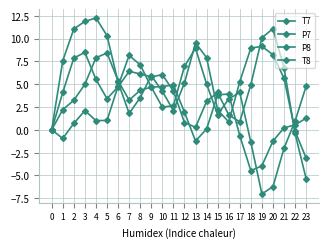

In P7, how many points are higher than both neighbors (excluding endpoints)?

4